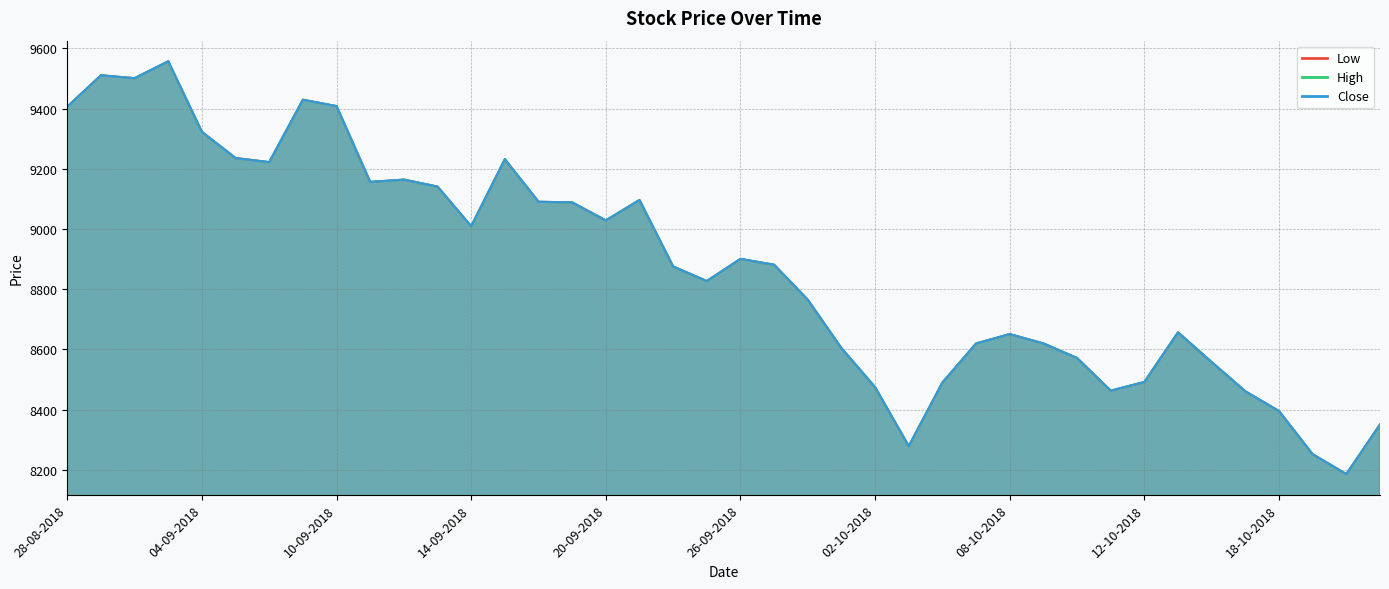

Rank the series at 22-10-2018 from highest to lowest value.

Low, High, Close